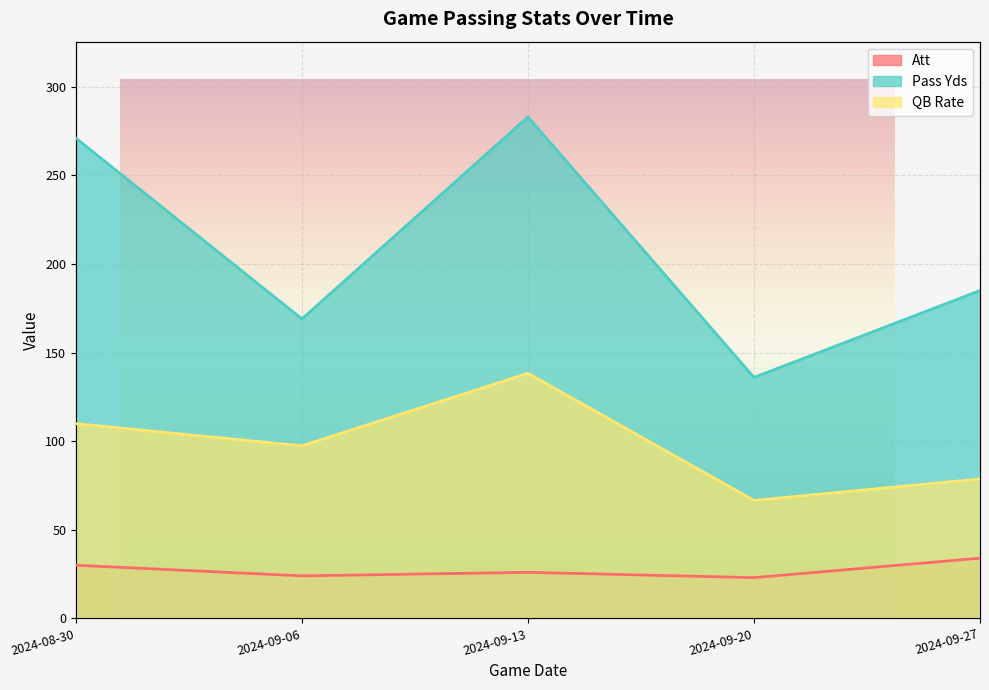

How many interior local valleys does the Pass Yds series have?

2